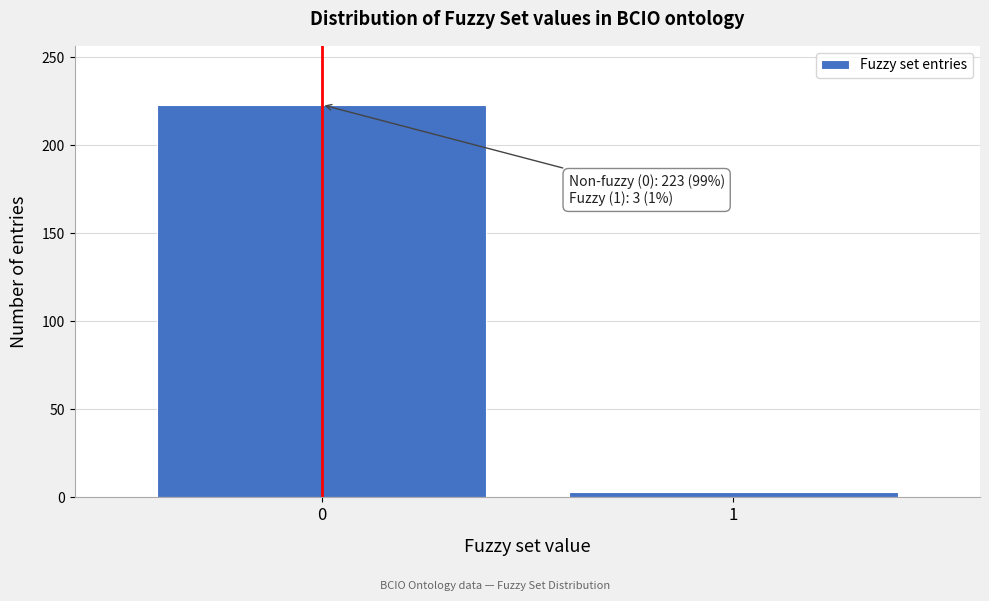

Reading left to right, extract all data points from this chart.

0=223	1=3